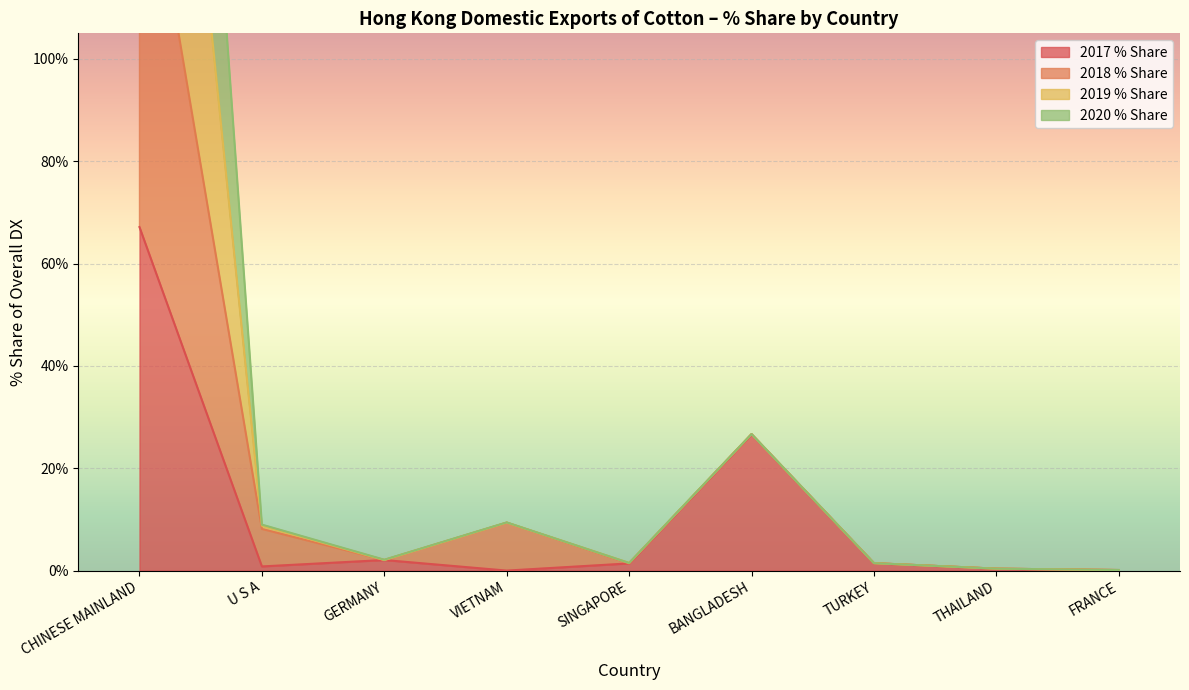

What is the sum of the 2017 % Share values at U S A and THAILAND?

1.2